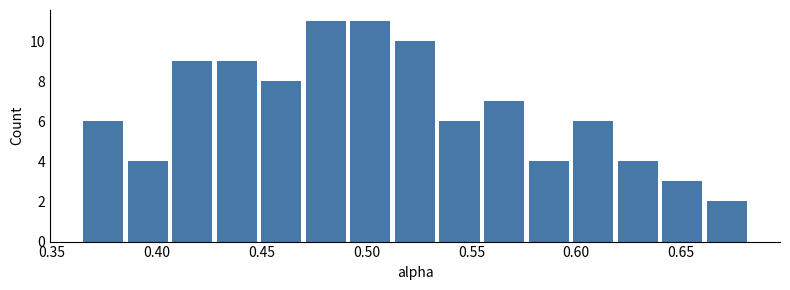

Reading left to right, transcribe this chart: for each bar, give the range it covers on the x-axis and its height. Neither the bar edges nor the heights are printed on the chart, so give them approximately, as read against the axes.

0.365 to 0.385: 6
0.385 to 0.405: 4
0.405 to 0.425: 9
0.425 to 0.450: 9
0.450 to 0.470: 8
0.470 to 0.490: 11
0.490 to 0.510: 11
0.510 to 0.535: 10
0.535 to 0.555: 6
0.555 to 0.575: 7
0.575 to 0.595: 4
0.595 to 0.620: 6
0.620 to 0.640: 4
0.640 to 0.660: 3
0.660 to 0.680: 2